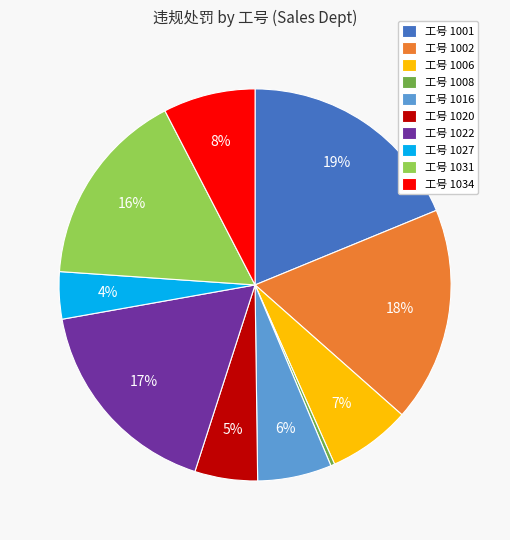

What is the ratio of the value at 工号 1001 to the value at 工号 1031?

1.2